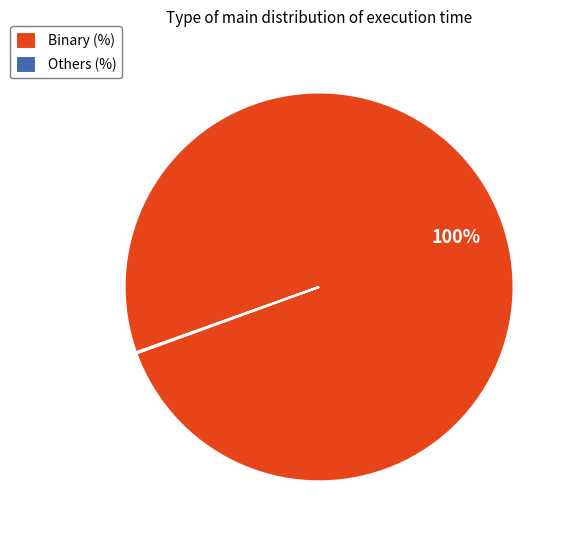

Which category has the biggest portion of the pie?

Binary (%)